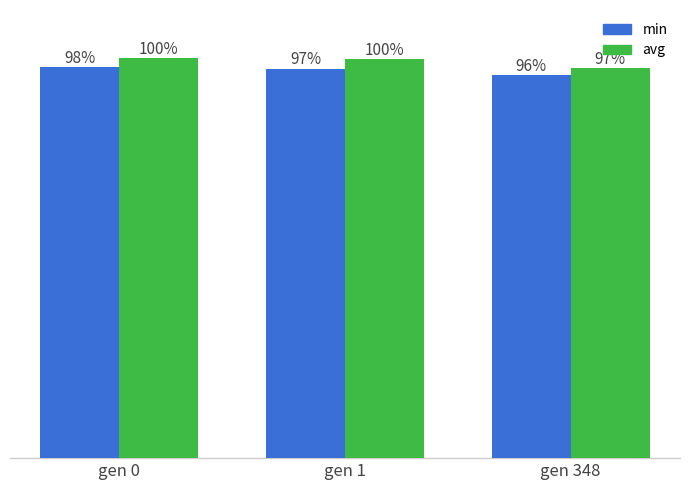

Does the chart contain stacked bars?

No